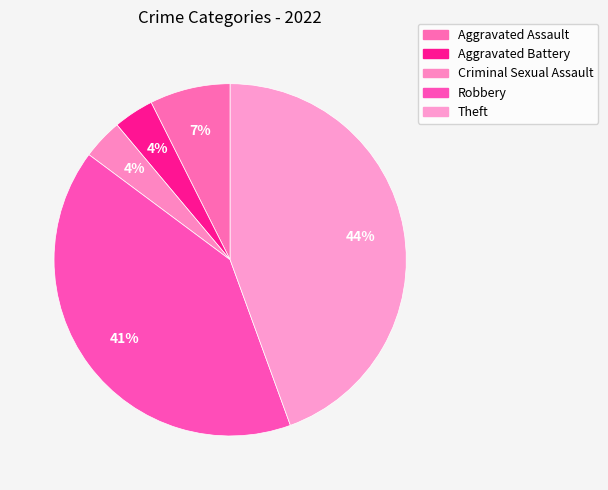

Count the number of slices in the pie.

5